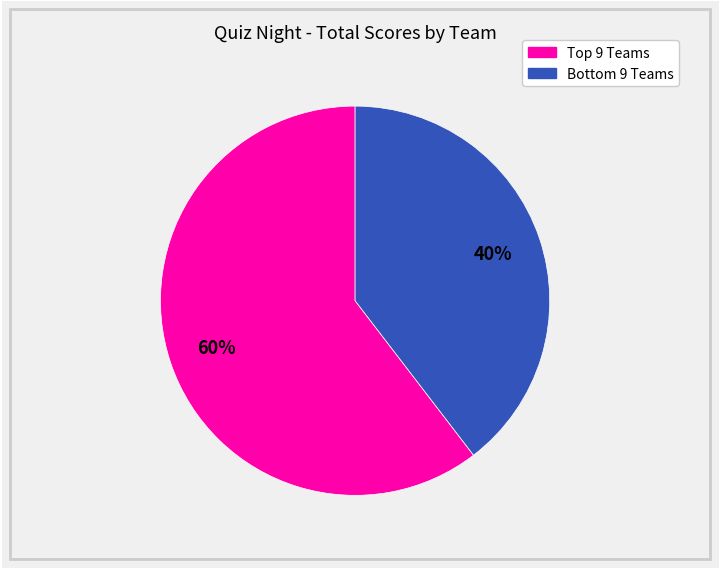

To the nearest percent, what is the average slice percentage?

50%